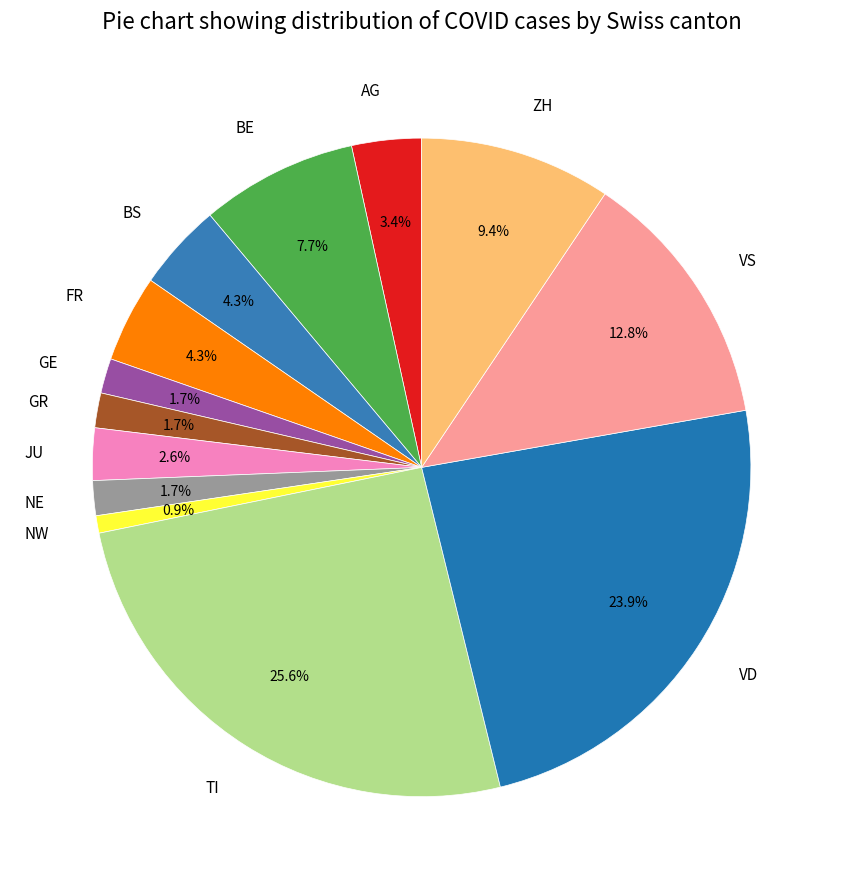

To the nearest percent, what is the difference between the largest and smallest slice percentages?

25%